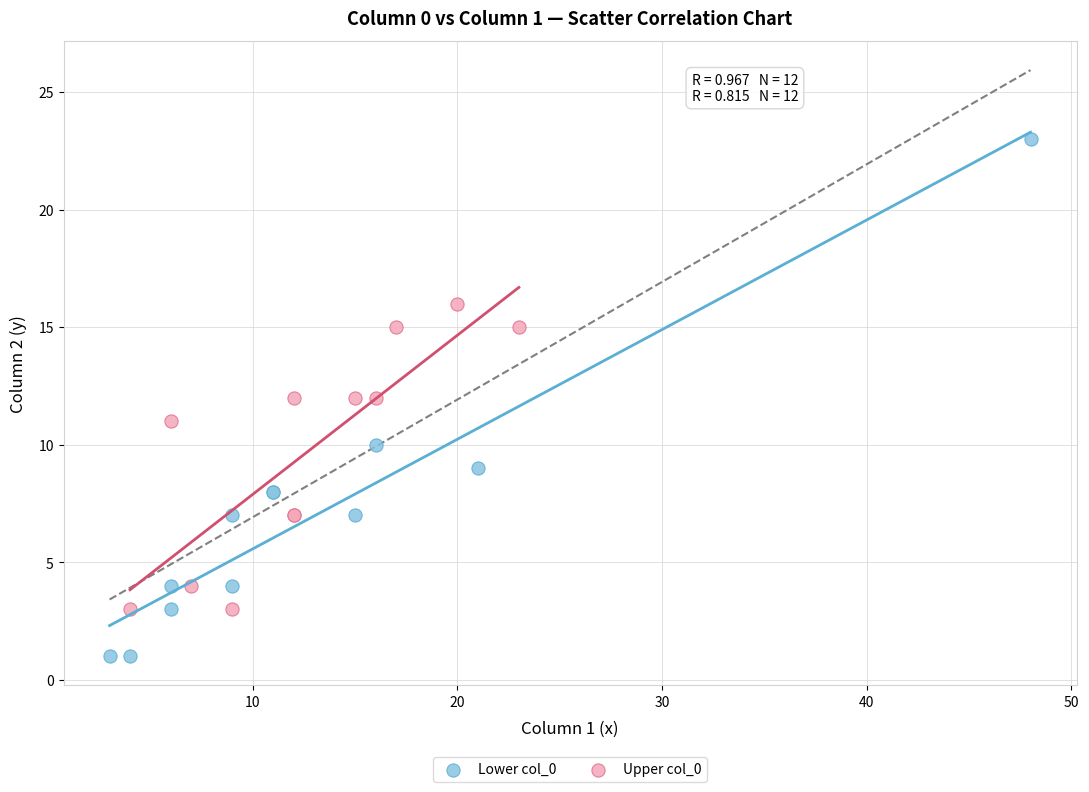

Which series has the largest Y range (max minus min)?

Lower col_0